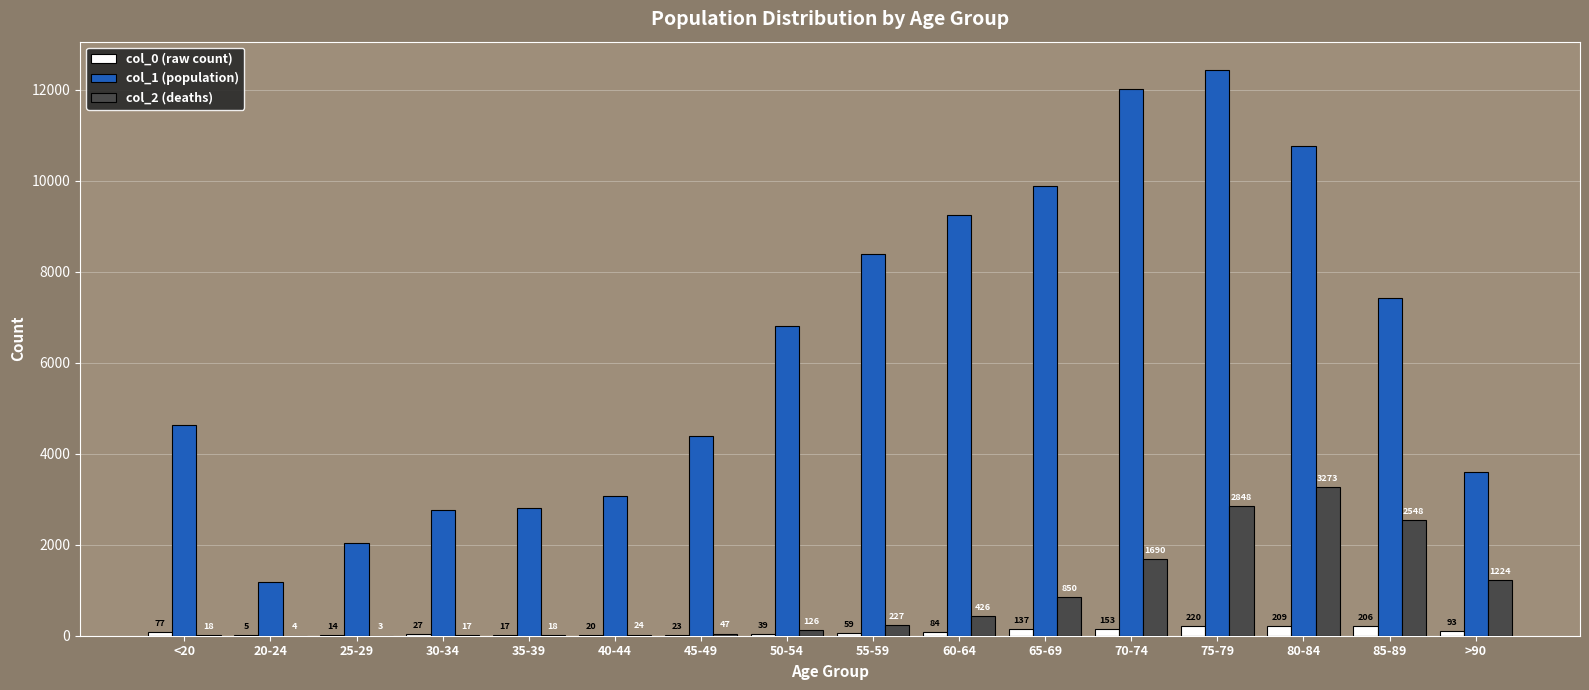

Is it true that col_0 (raw count) equals 39 at 50-54?

True